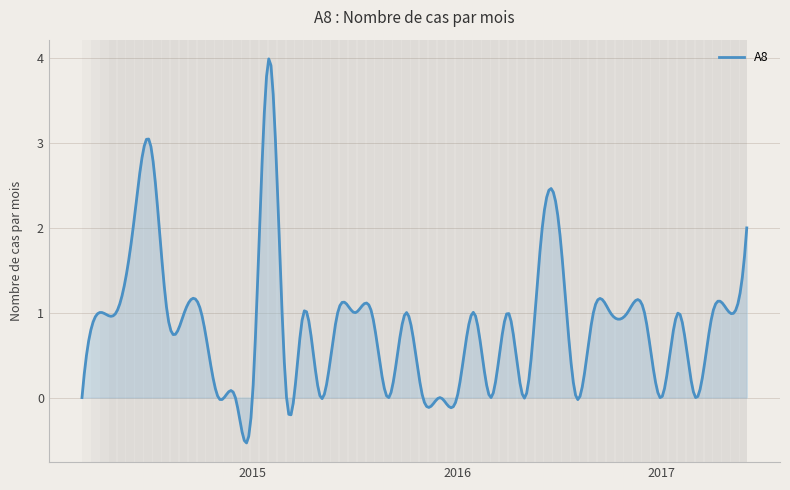

What is the difference between the maximum and minimum values?

4.5